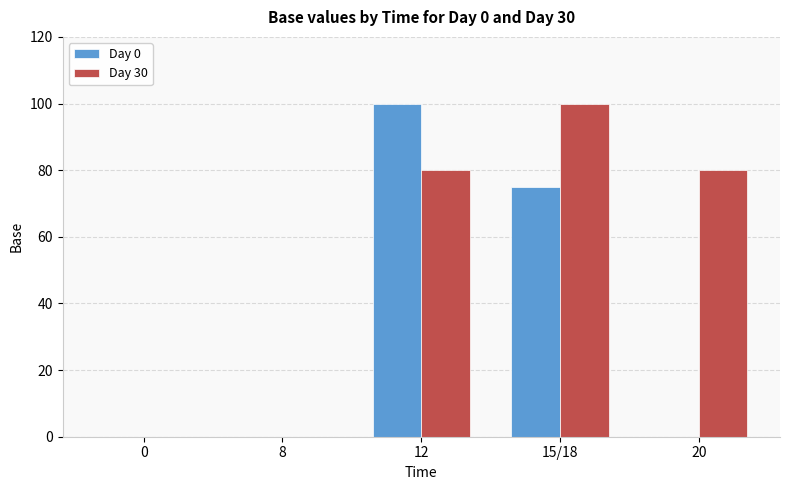

What is the average value of the Day 0 series?

35